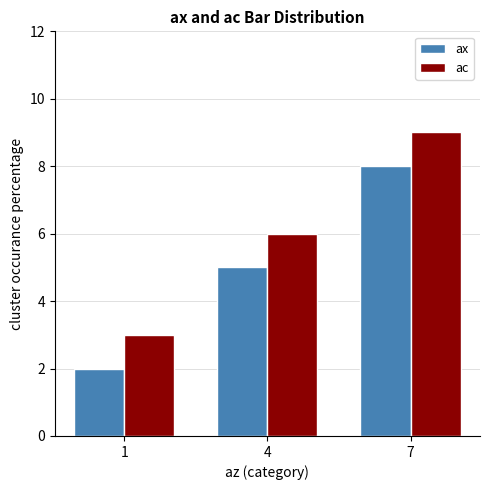

Reading left to right, what are all the values shown in this chart?

ax: 2	5	8
ac: 3	6	9